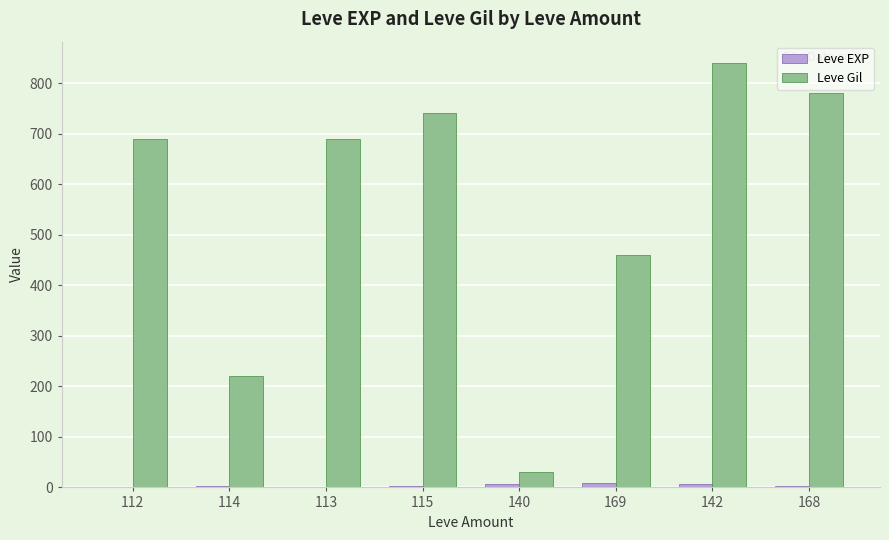

How many groups of bars are there?

8